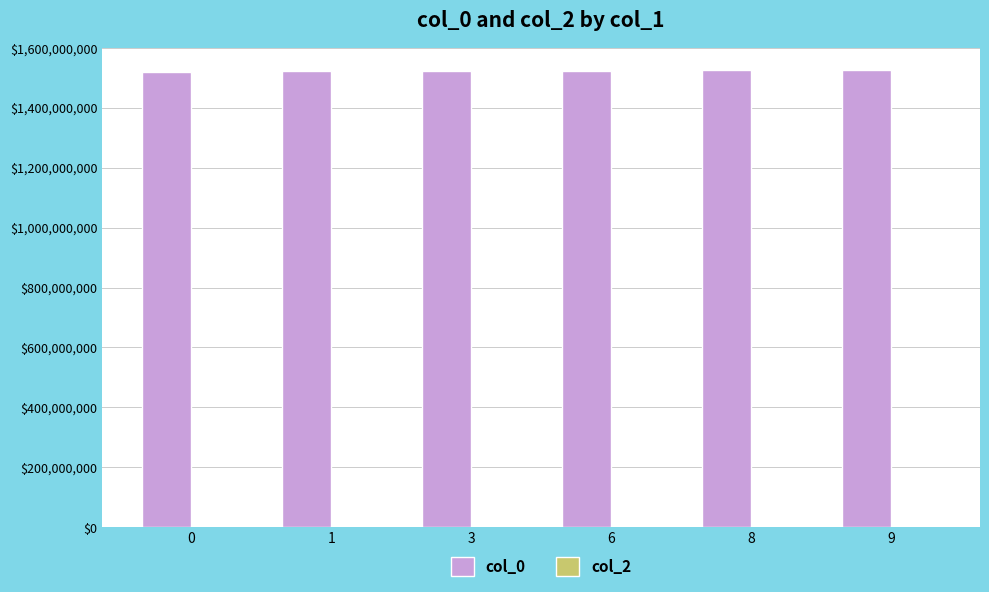

What is the smallest value displayed?

1519230285